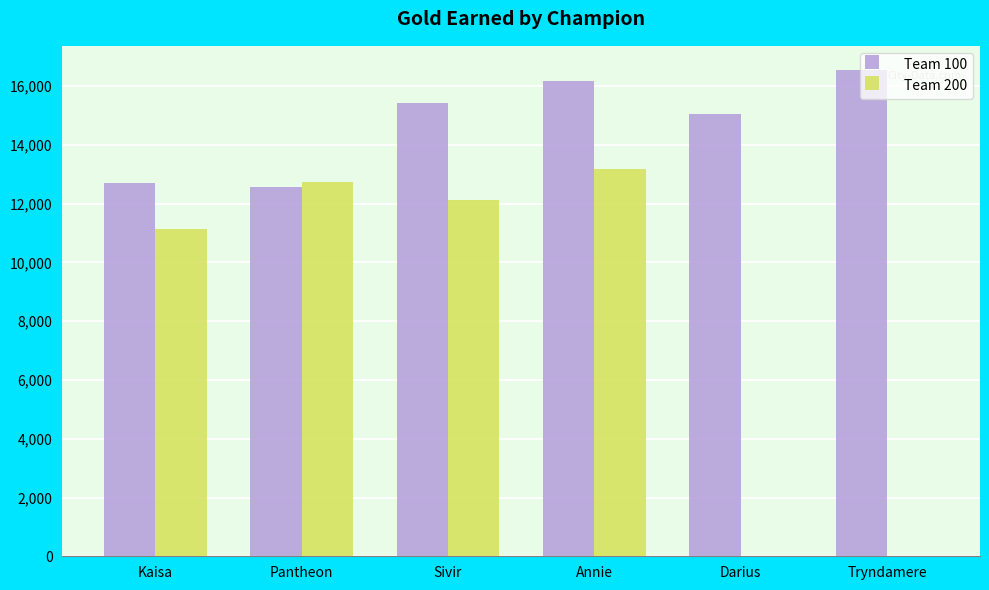

Does the chart contain stacked bars?

No